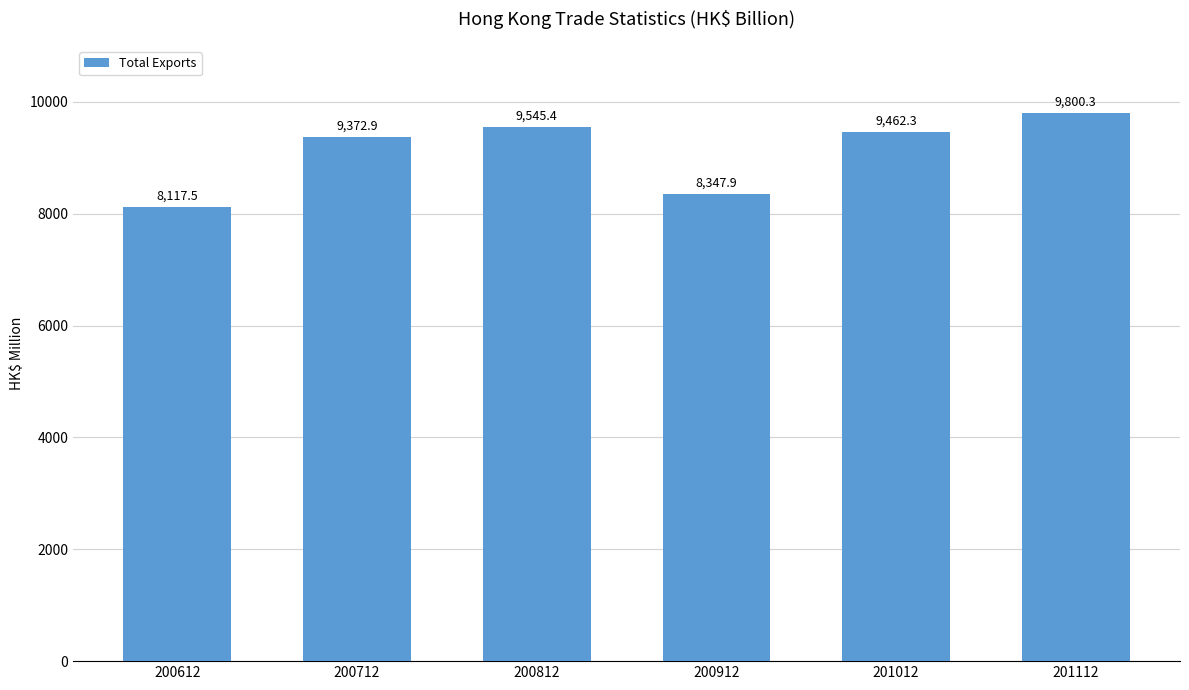

What is the minimum value shown in the chart?

8117.5